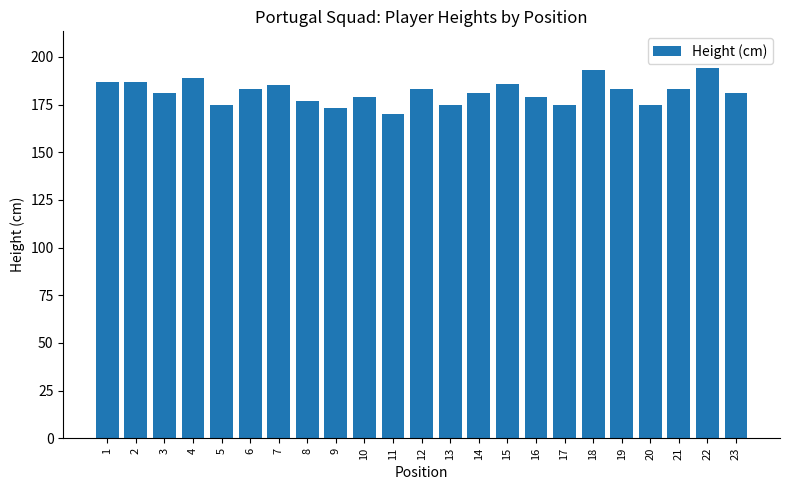

Between 7 and 12, which is larger?

7